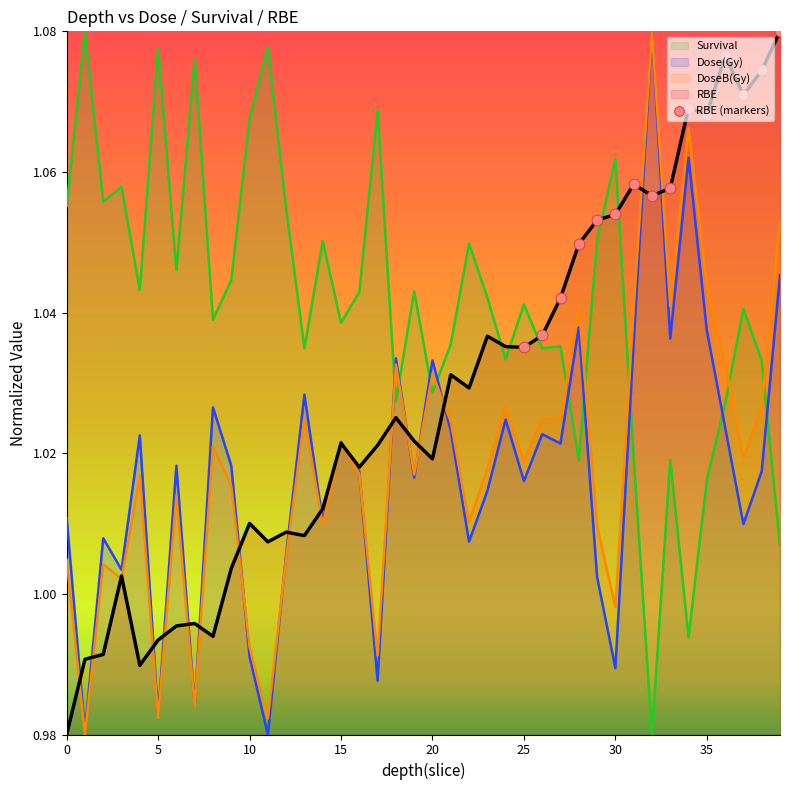

What are all the series names shown in the legend?

Dose(Gy), DoseB(Gy), Survival, RBE